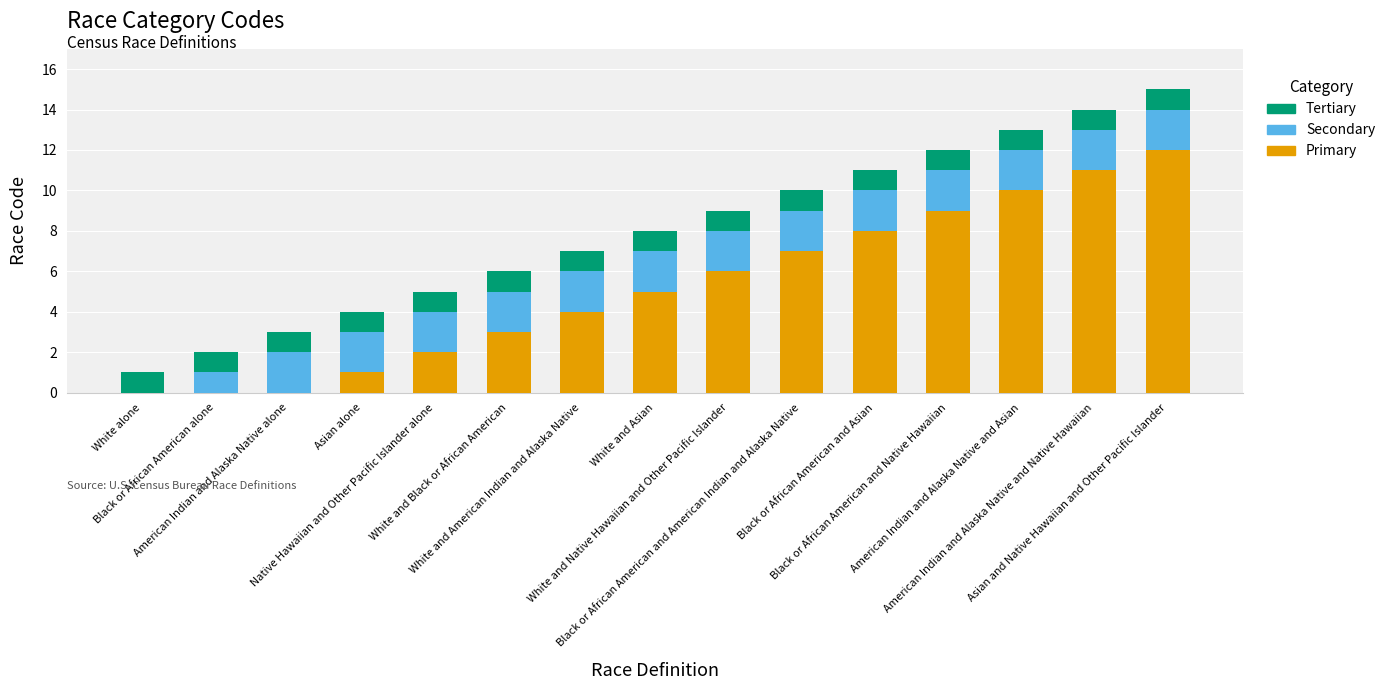

Which series has the largest total across all categories?

Primary